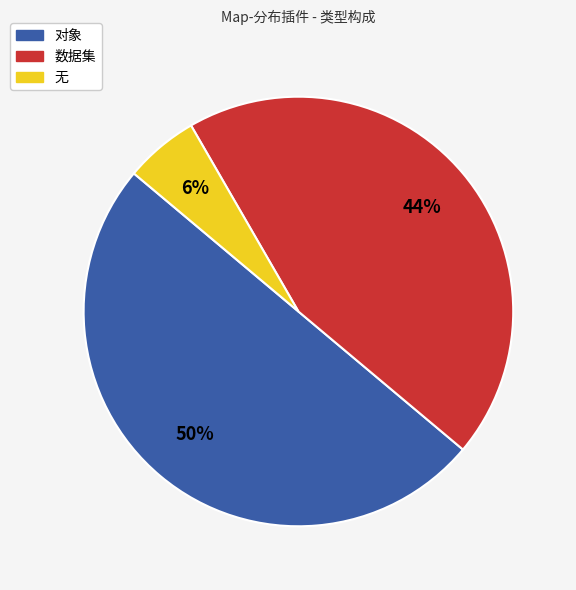

Is 数据集 the majority of the pie?

No